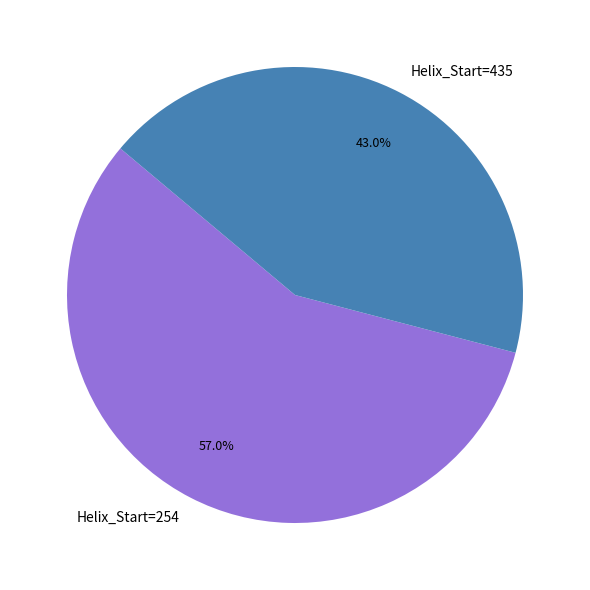

Which category has the biggest portion of the pie?

Helix_Start=254